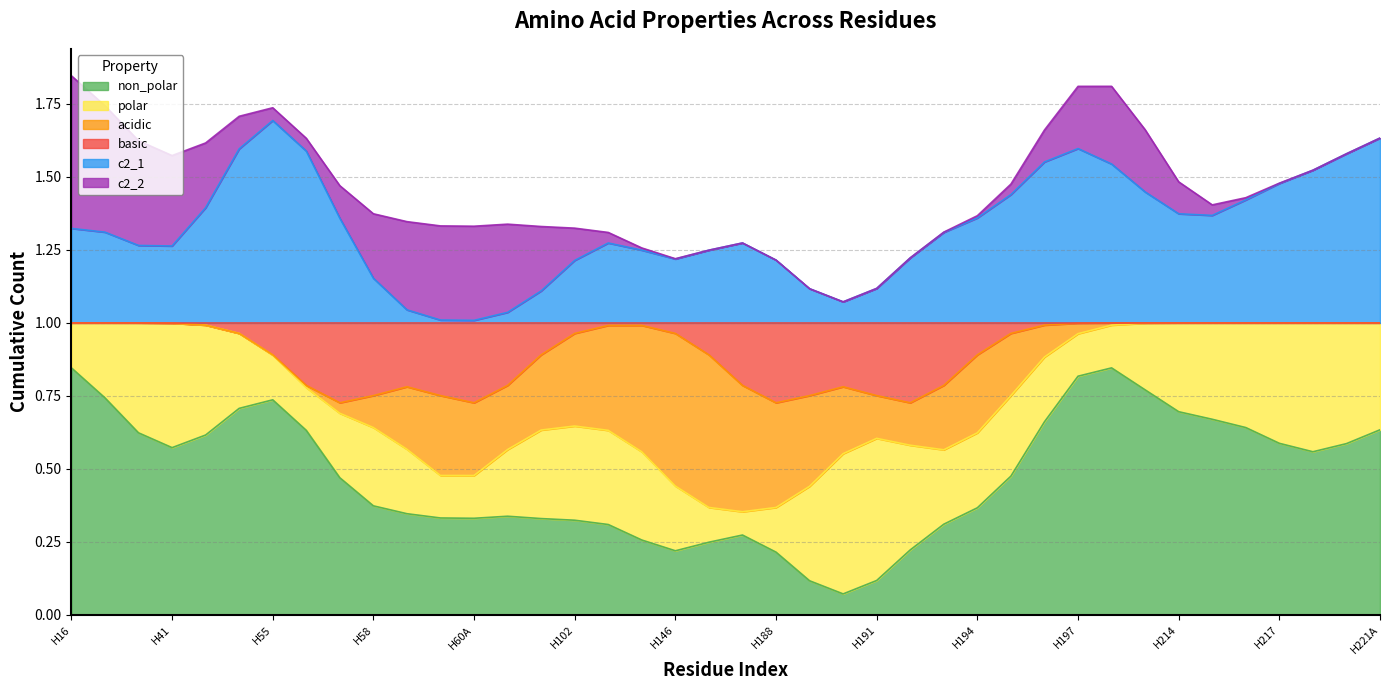

Is it true that polar equals -1 at H170G?

False